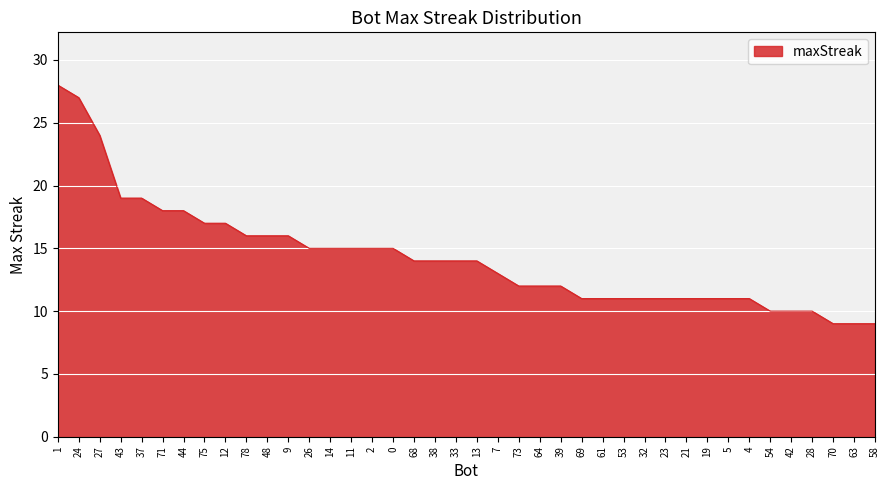

The value at 48 is 16. True or false?

True